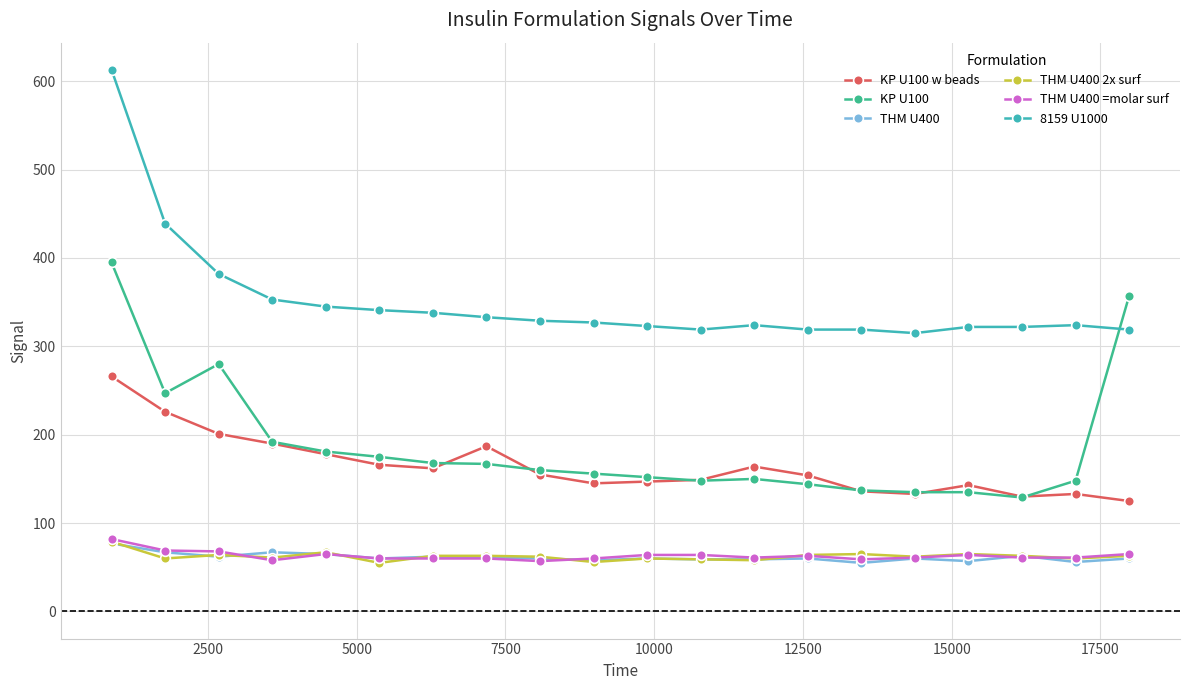

What is the difference between the maximum and minimum values in the KP U100 series?

266